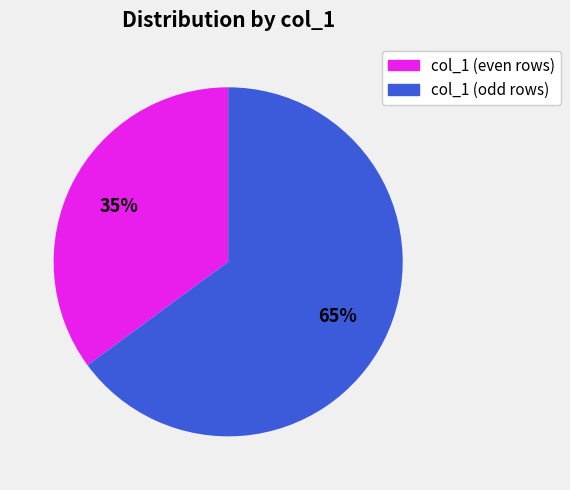

To the nearest percent, what is the average slice percentage?

50%